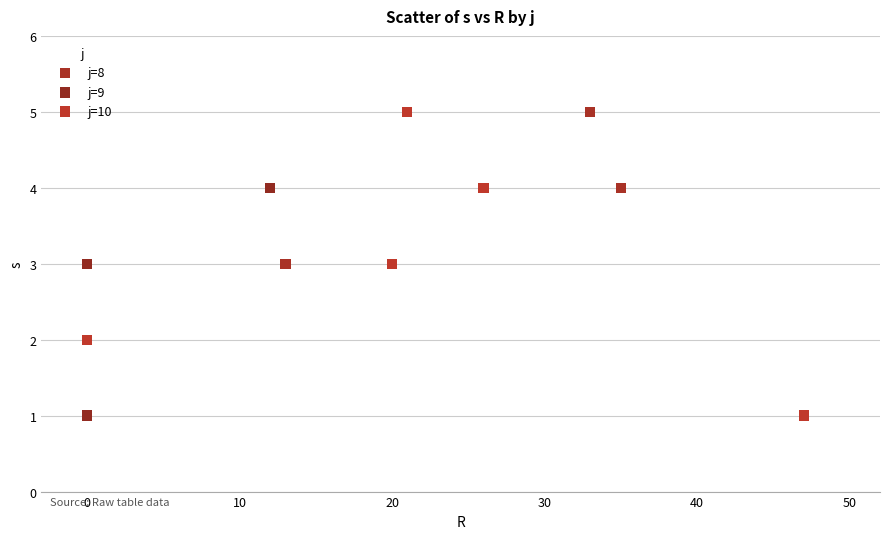

What are all the series names shown in the legend?

j=8, j=9, j=10